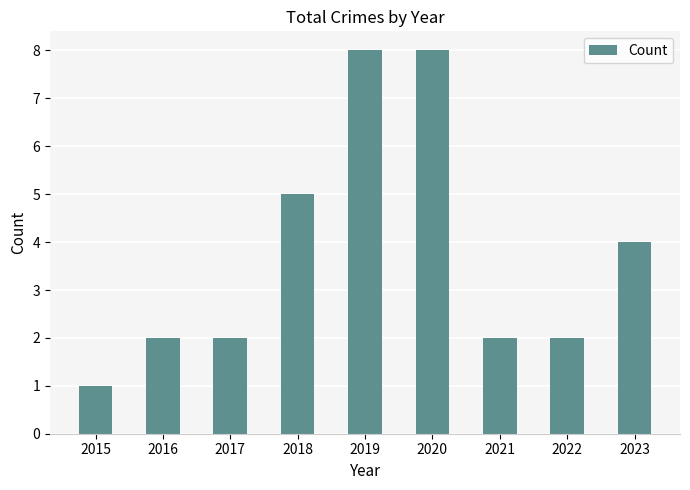

Read the value at 2023.

4